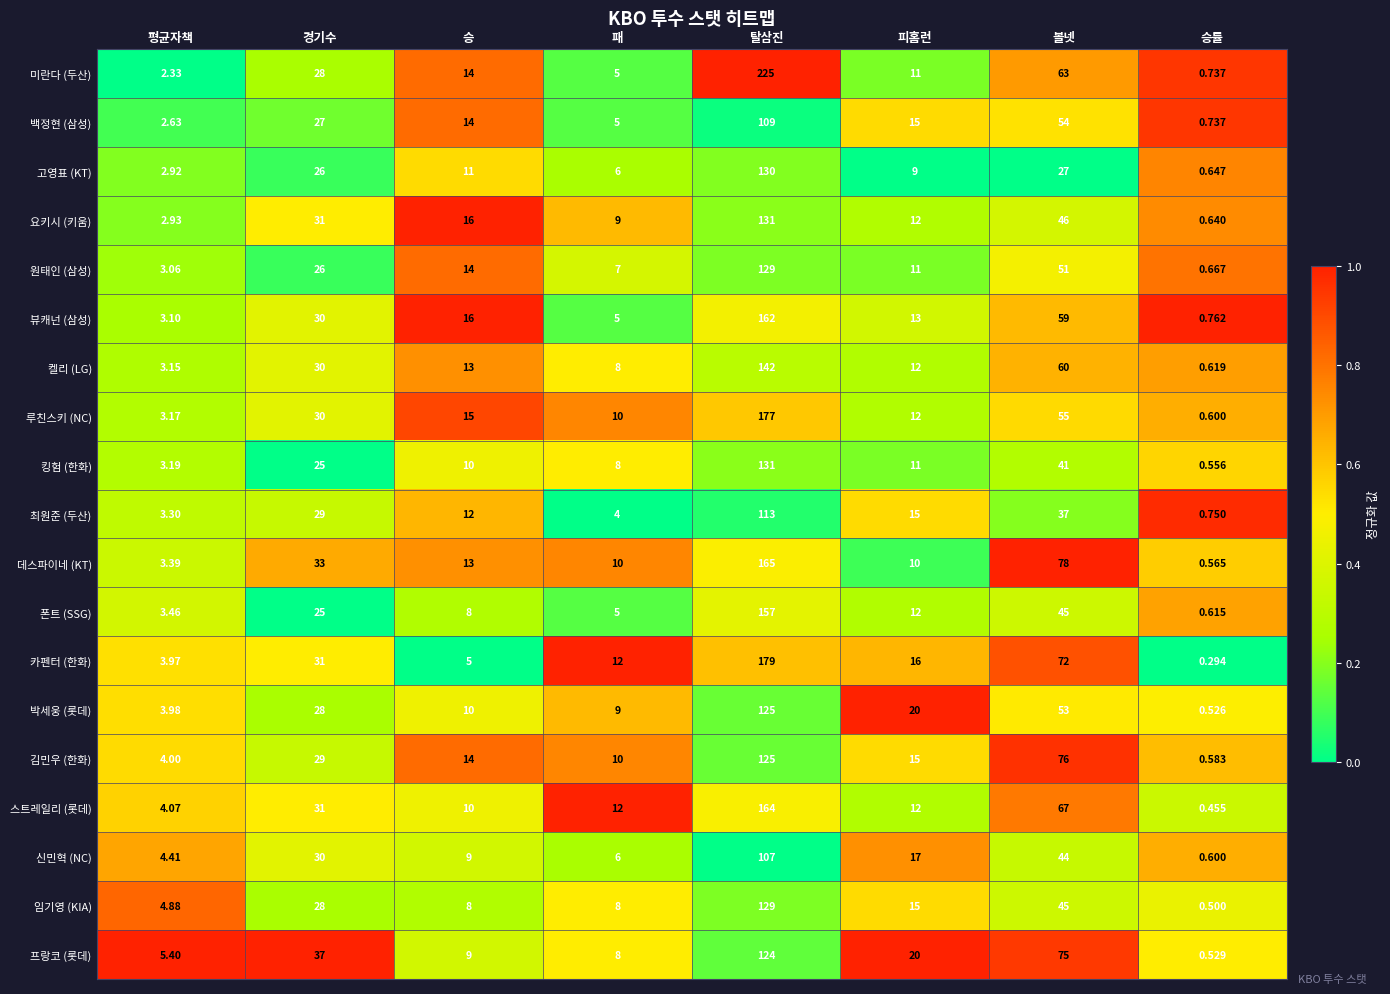

Which series changed the most between 평균자책 and 탈삼진?

미란다 (두산)